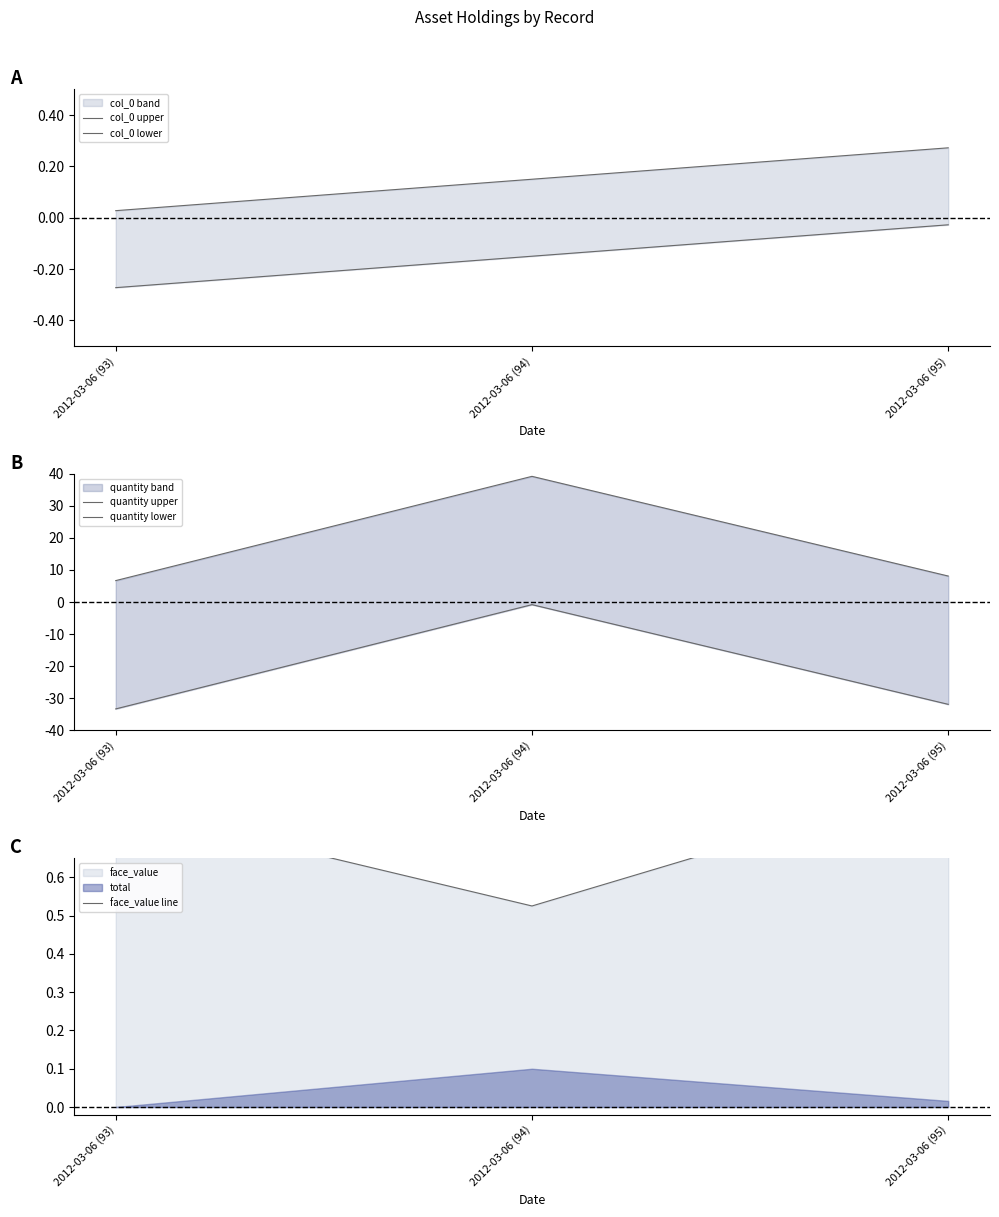

What is the difference between the highest and lowest values at 2012-03-06 (95)?

40.0